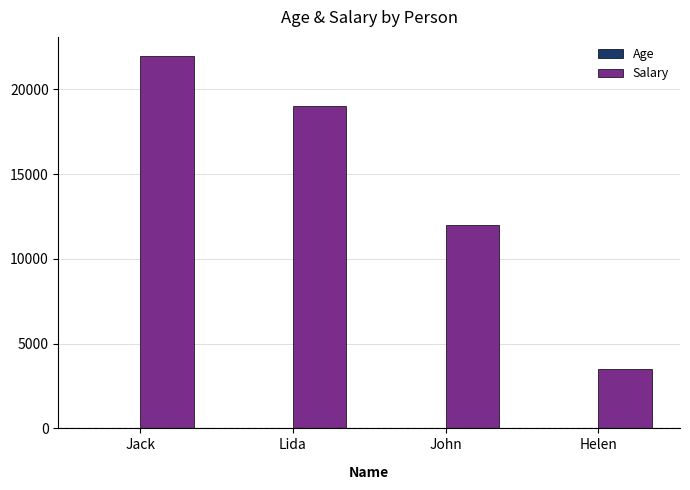

Does the chart contain stacked bars?

No